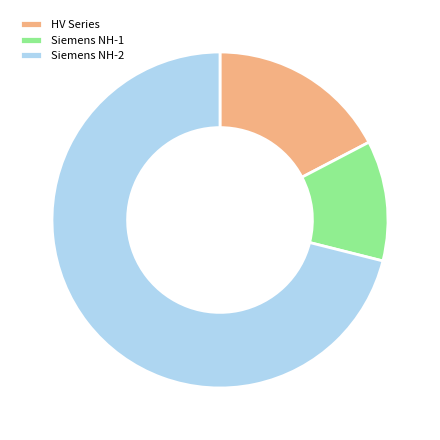

What is the smallest slice in the pie chart?

Siemens NH-1